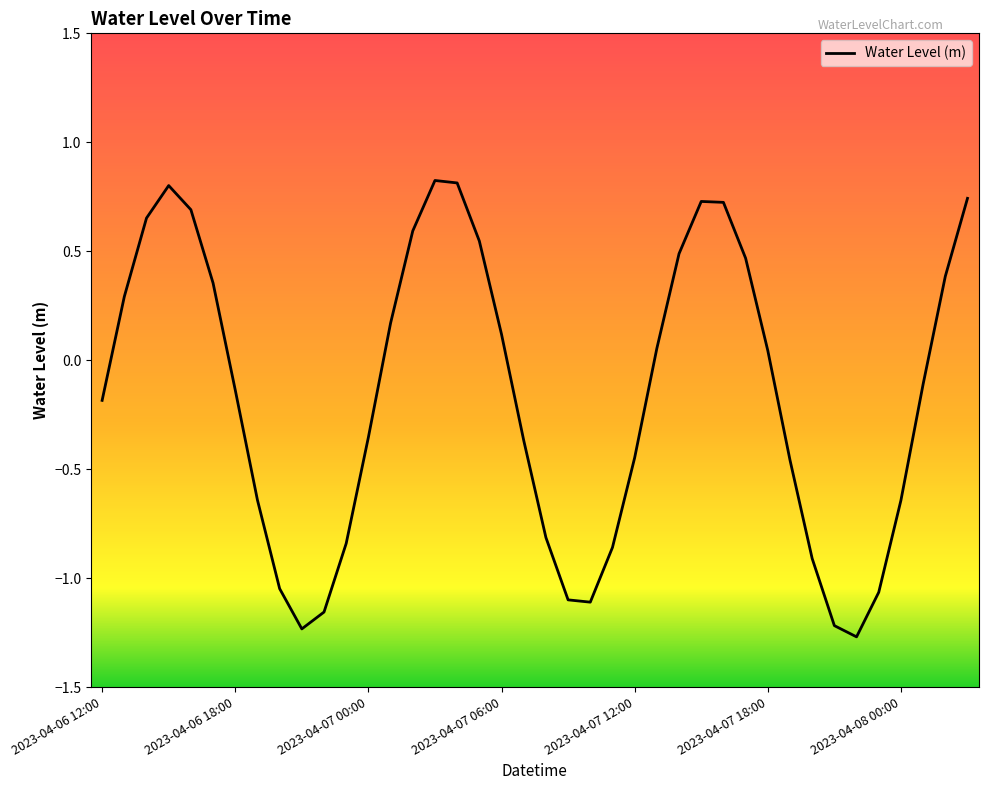

How many values exceed 0?

19